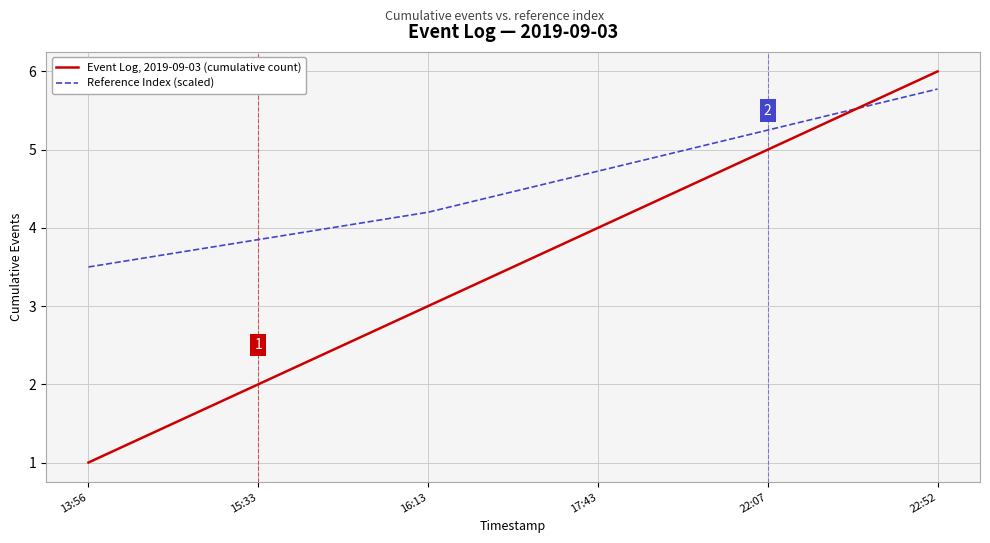

What is the highest value of the Reference Index (scaled) series?

5.8